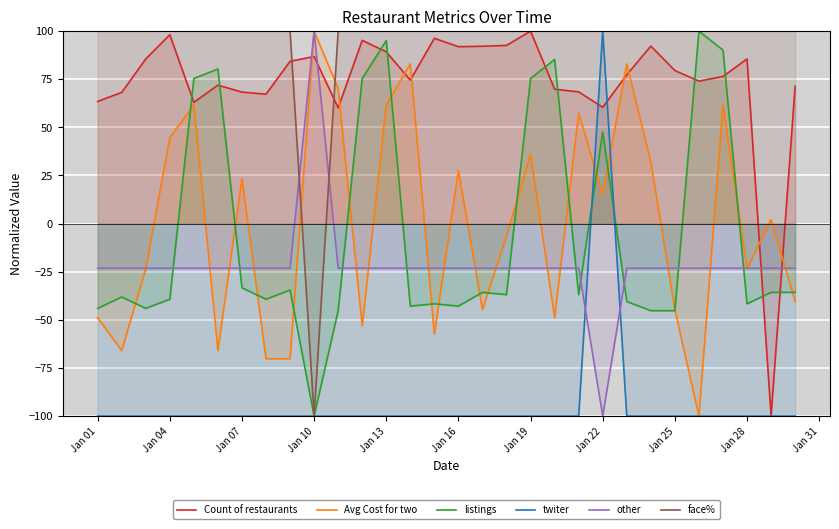

How many values in the Count of restaurants series exceed 77?

15